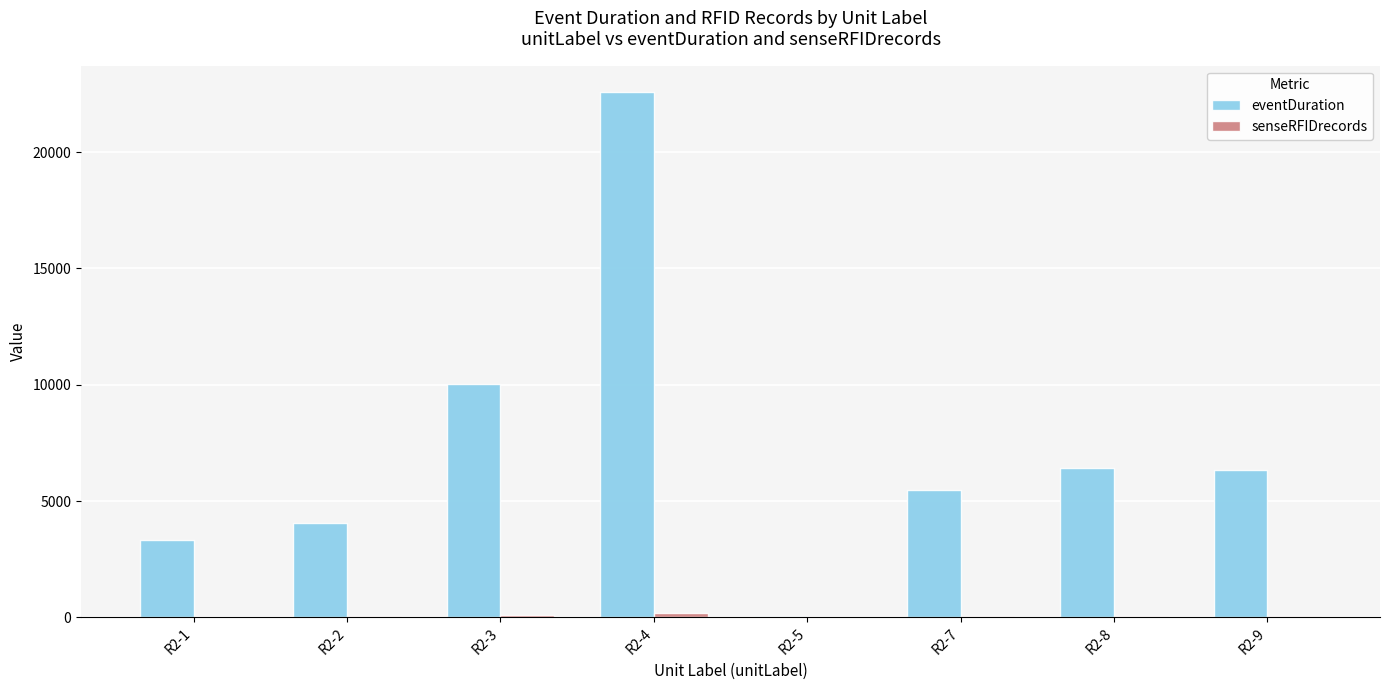

Which series changed the most between R2-3 and R2-8?

eventDuration